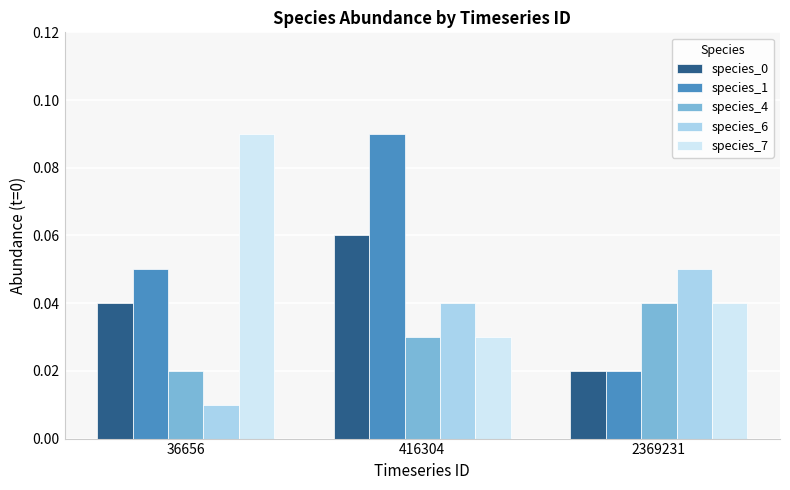

Count the species_4 values in the range 0 to 1.

3